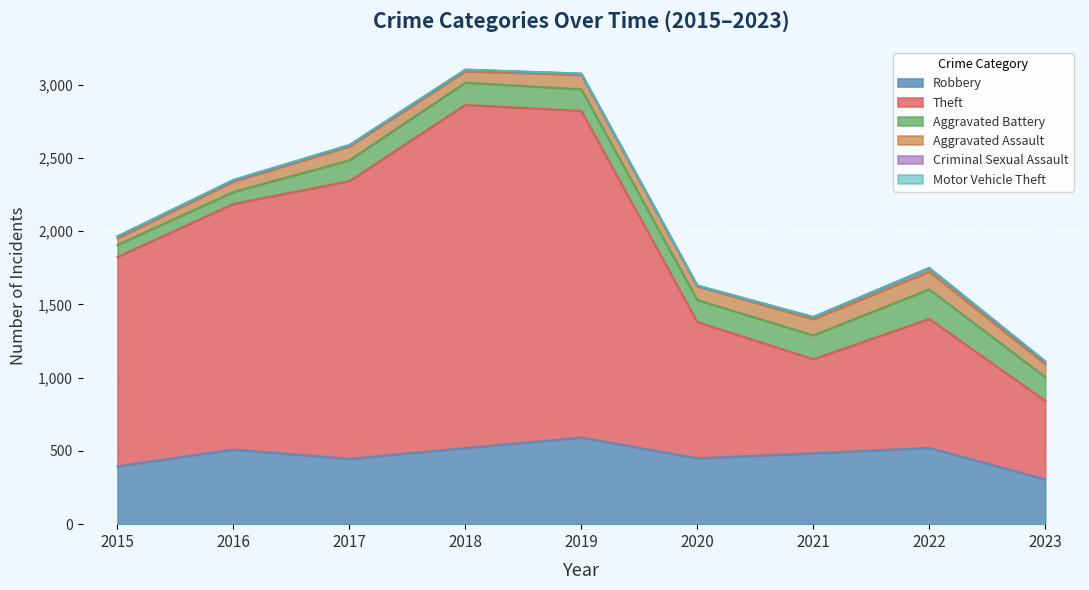

True or false: Motor Vehicle Theft has more than 2 interior local peaks.

False